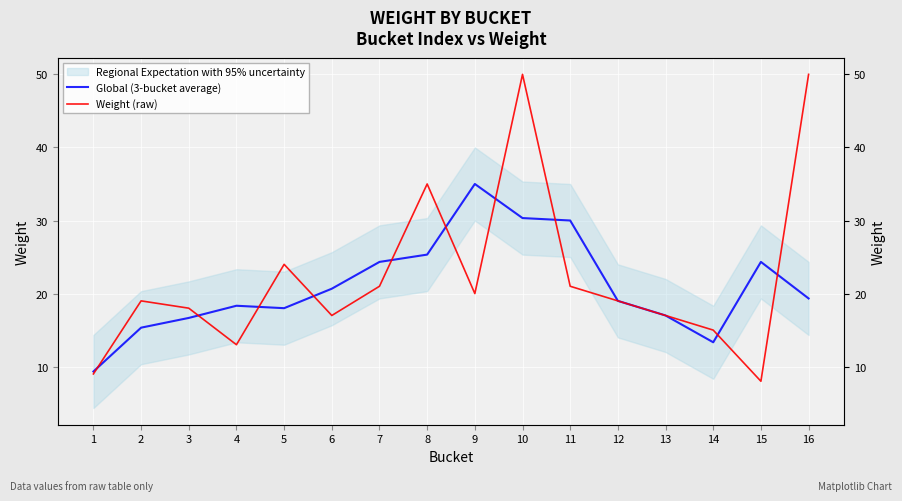

At which category does Global (3-bucket average) reach its first local valley?

5